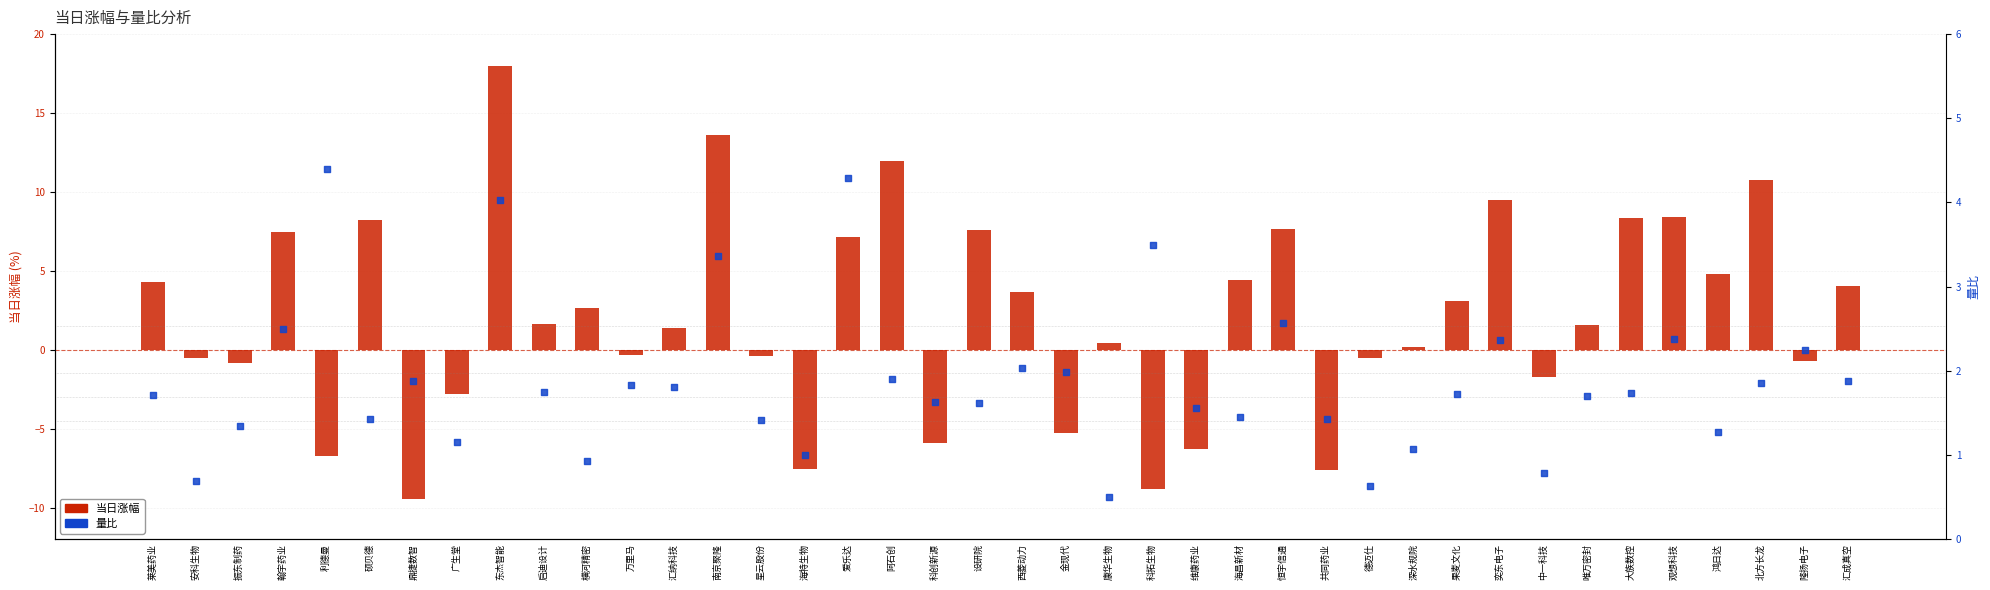

What are all the series names shown in the legend?

当日涨幅, 量比